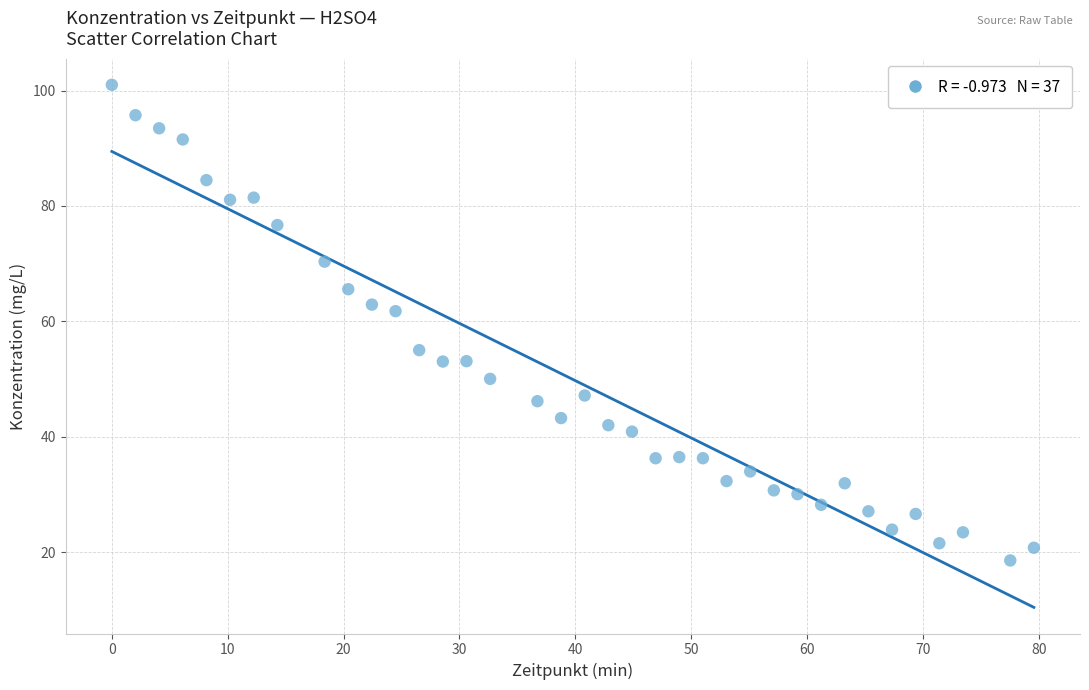

What is the range of X values (max minus min)?

79.6